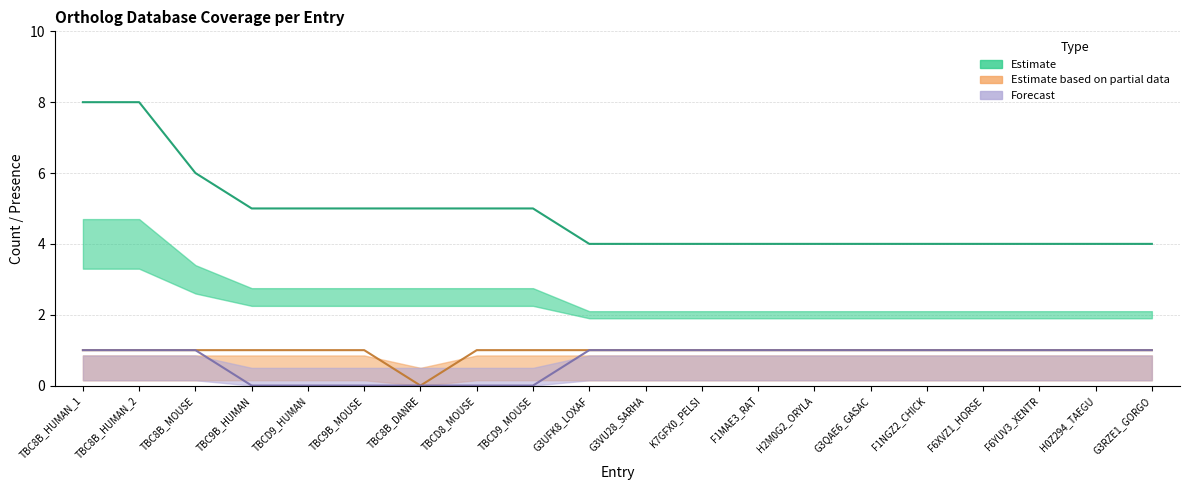

Does the chart display data point markers on the line(s)?

No